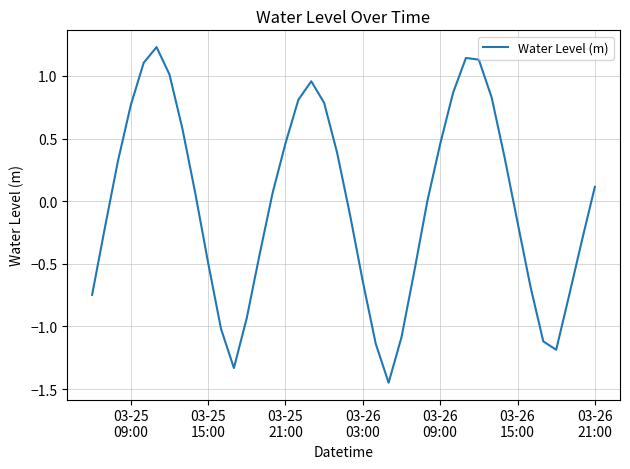

What is the difference between the maximum and minimum values?

2.7